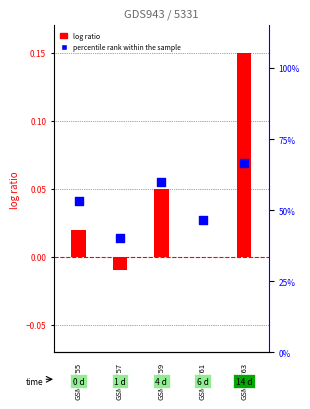

What is the total value across all series at GSM13757?

40.0